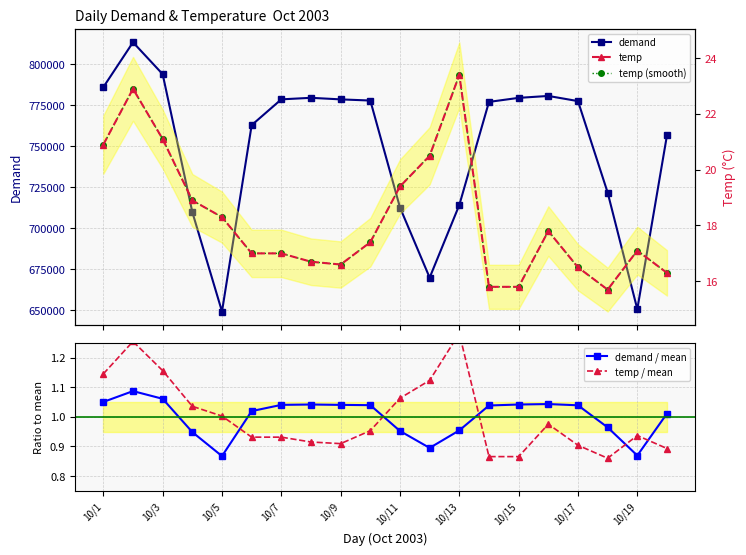

At which label does demand / mean first exceed 1?

10/1